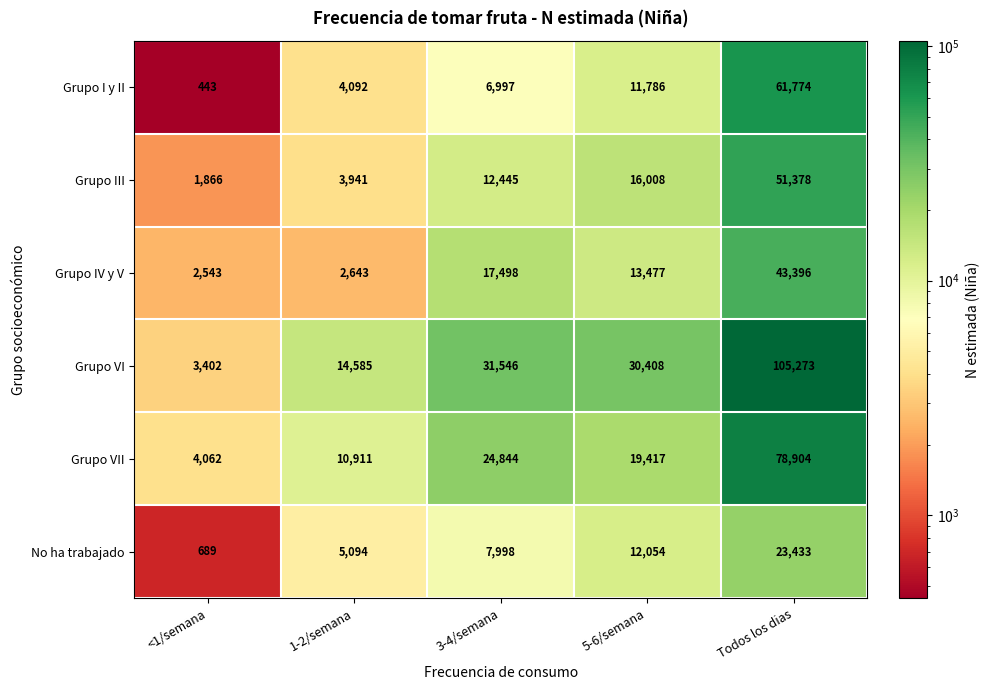

Reading left to right, what are all the values shown in this chart?

Grupo I y II: 443	4092	6997	11786	61774
Grupo III: 1866	3941	12445	16008	51378
Grupo IV y V: 2543	2643	17498	13477	43396
Grupo VI: 3402	14585	31546	30408	105273
Grupo VII: 4062	10911	24844	19417	78904
No ha trabajado: 689	5094	7998	12054	23433